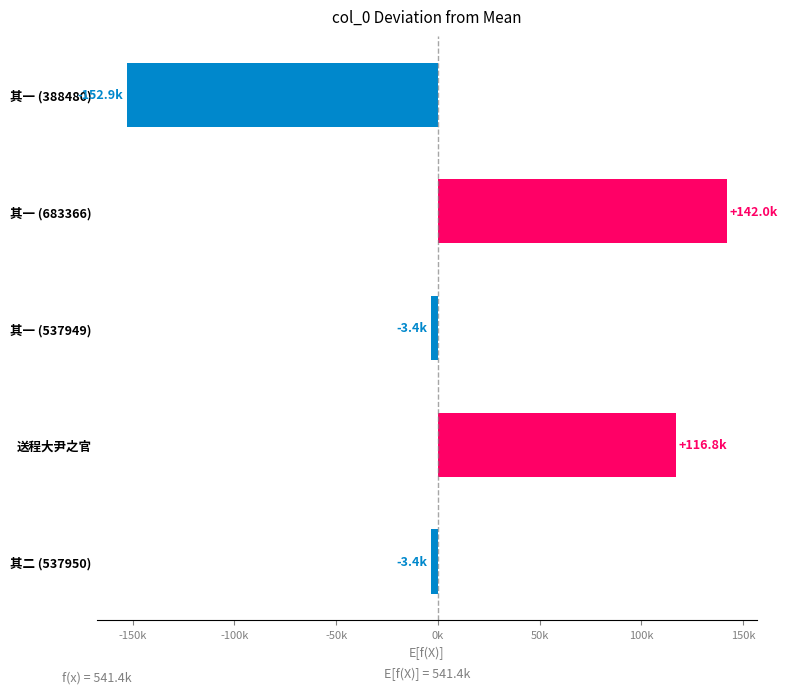

How many values exceed -3439?

2